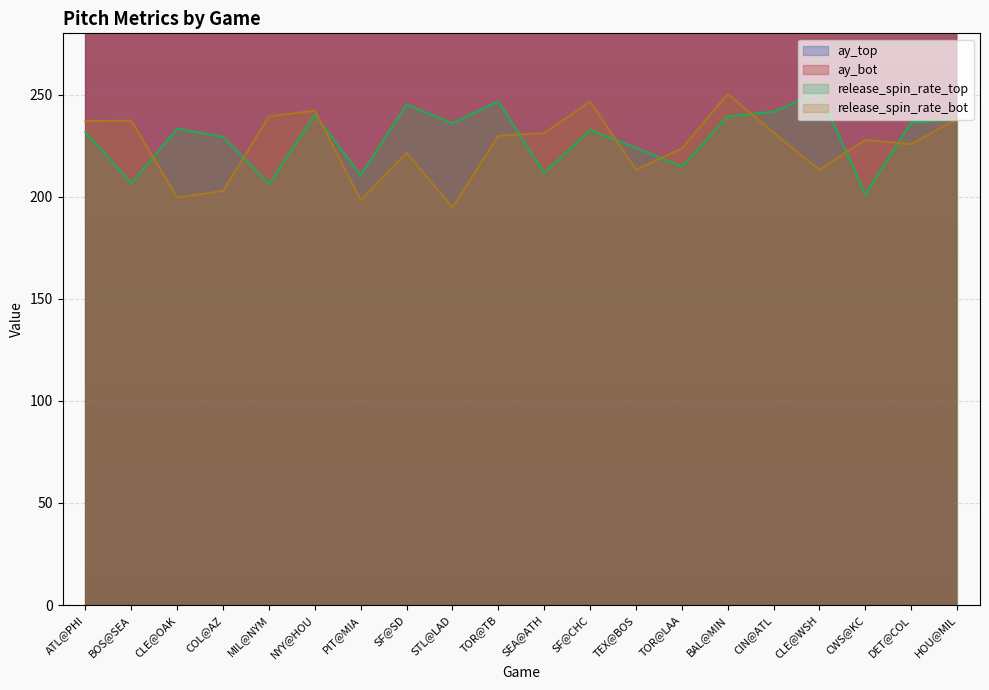

True or false: ay_bot has more than 0 interior local peaks.

True